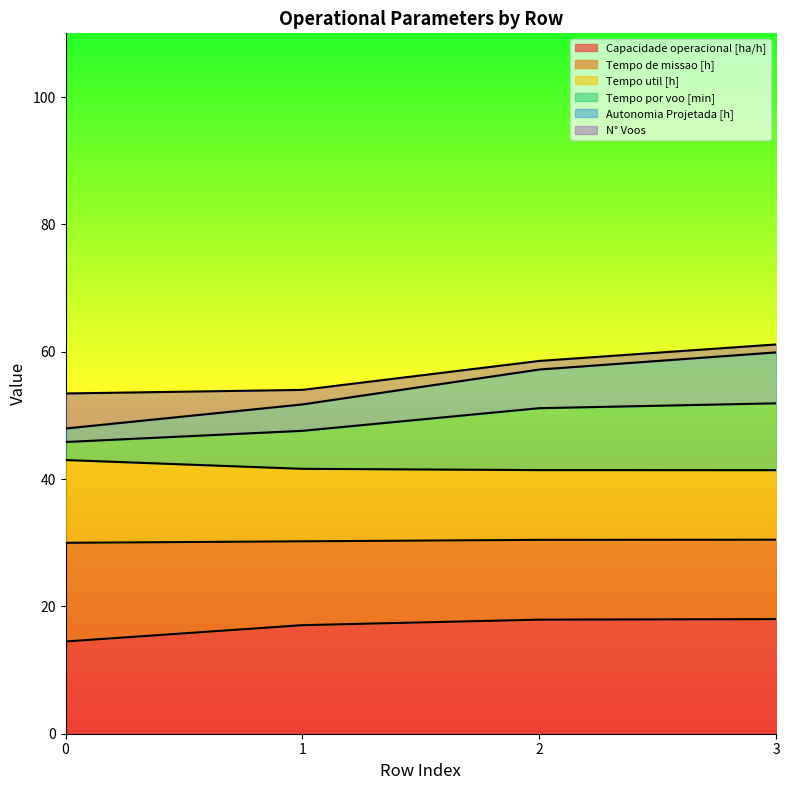

The Capacidade operacional [ha/h] series shows 30.4 at 3. True or false?

False